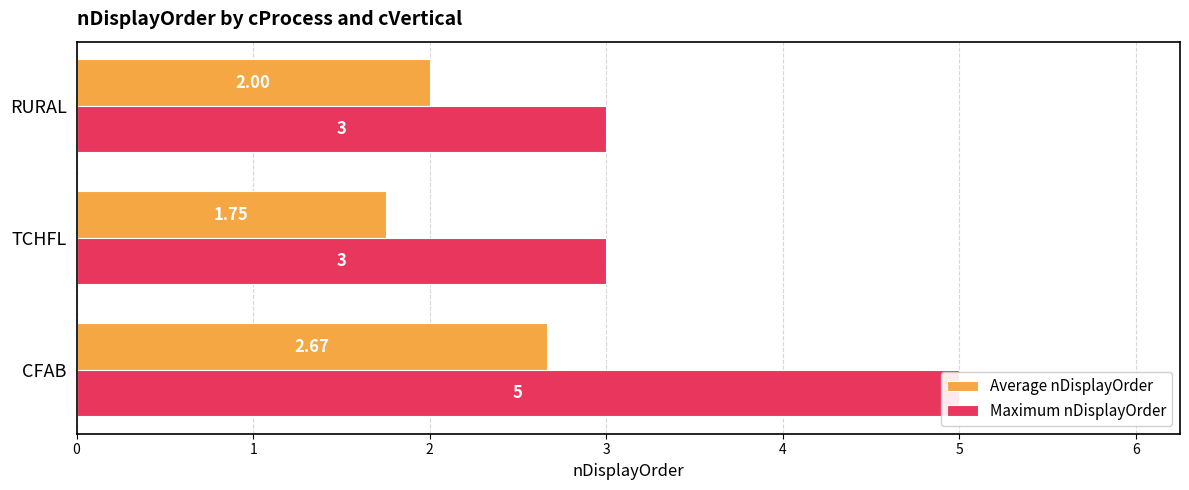

What is the value of the Average nDisplayOrder bar at the 2nd from the left?

1.8